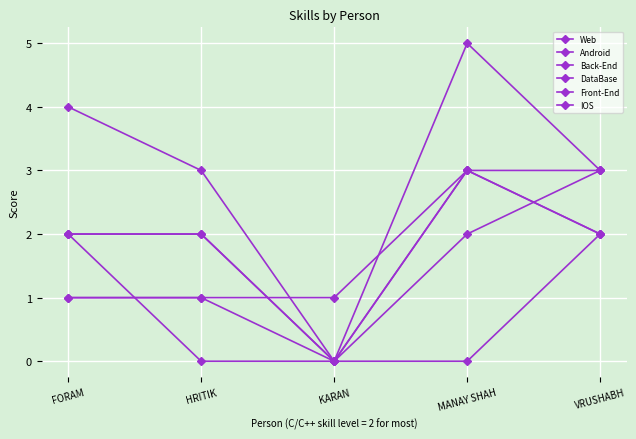

Which series has the largest range (max minus min)?

Web